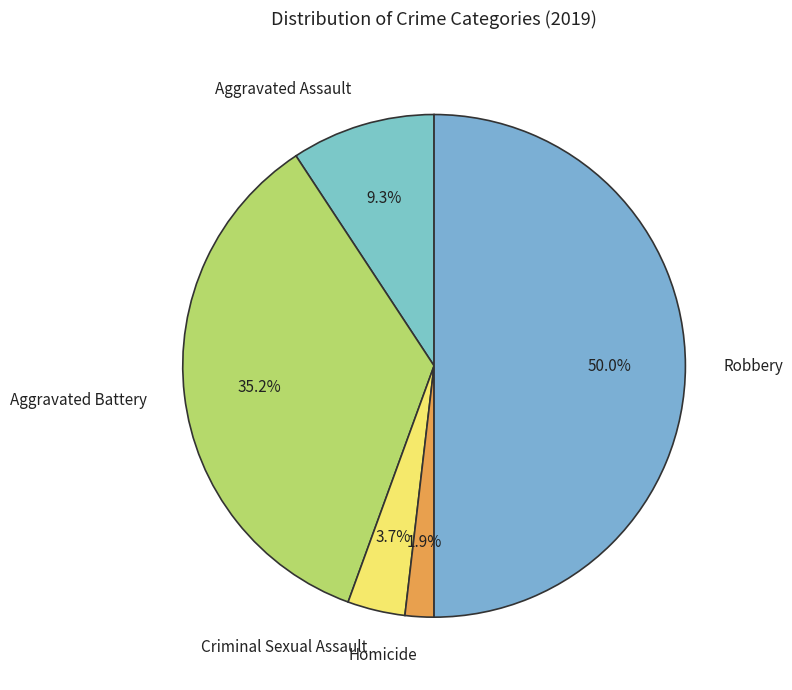

How much of the chart is everything except Homicide?

98.1%